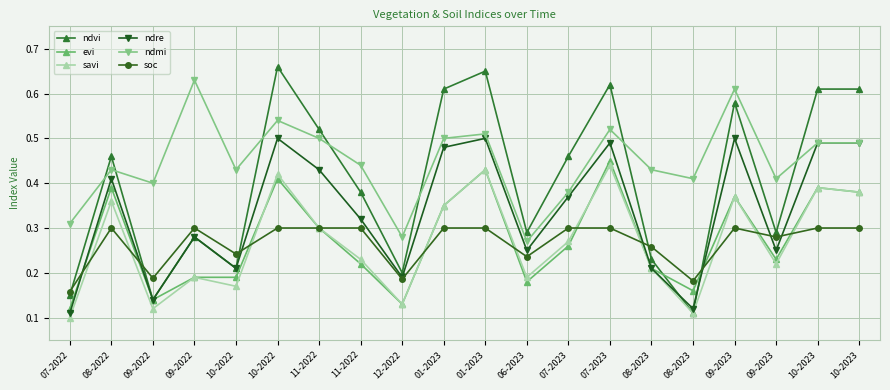

True or false: ndvi and soc cross at least once.

True